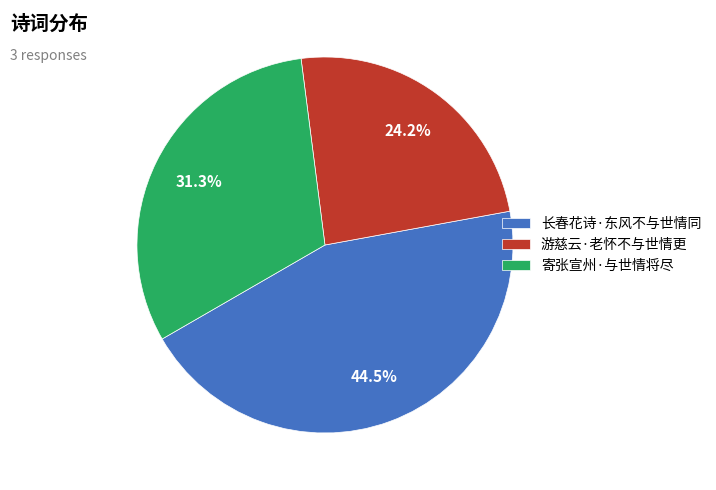

What percentage is the 游慈云·老怀不与世情更 slice, to the nearest percent?

24%